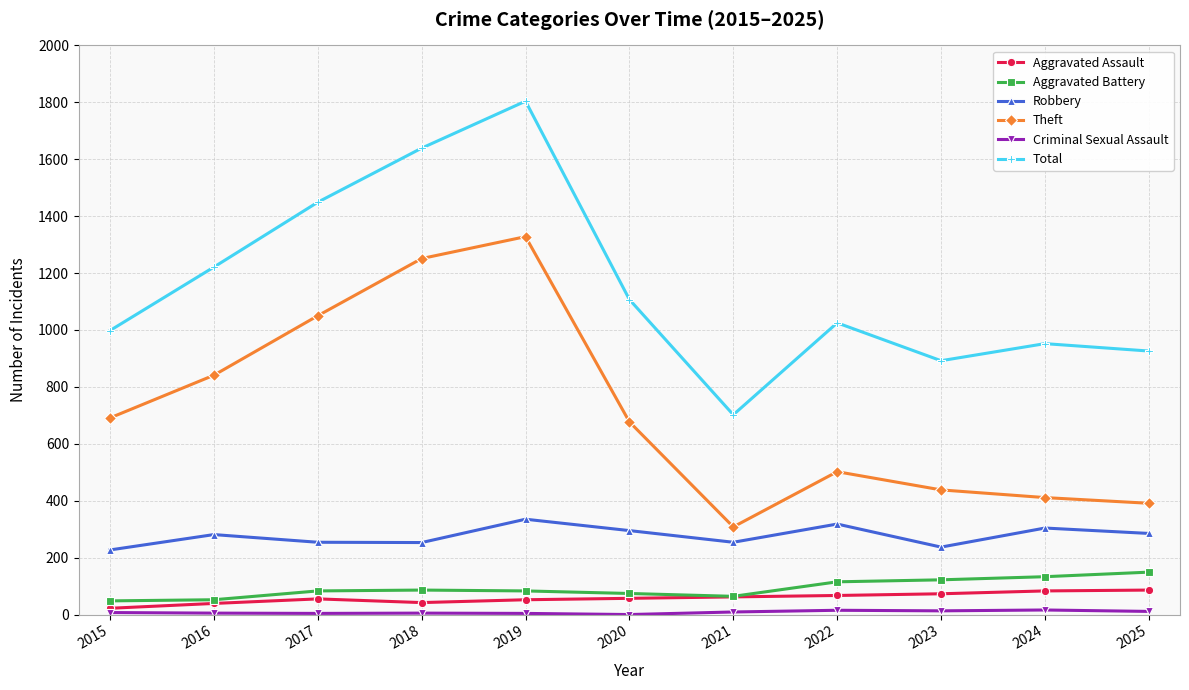

Is it true that Robbery equals 254 at 2017?

True